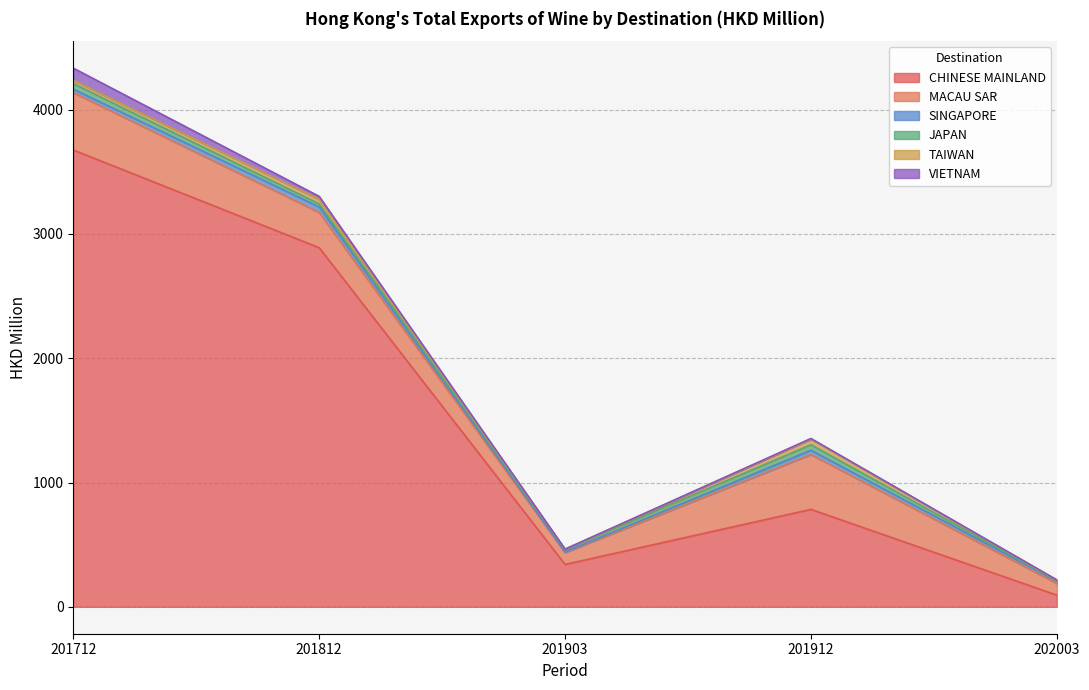

Where does the SINGAPORE series first go above 27?

201712